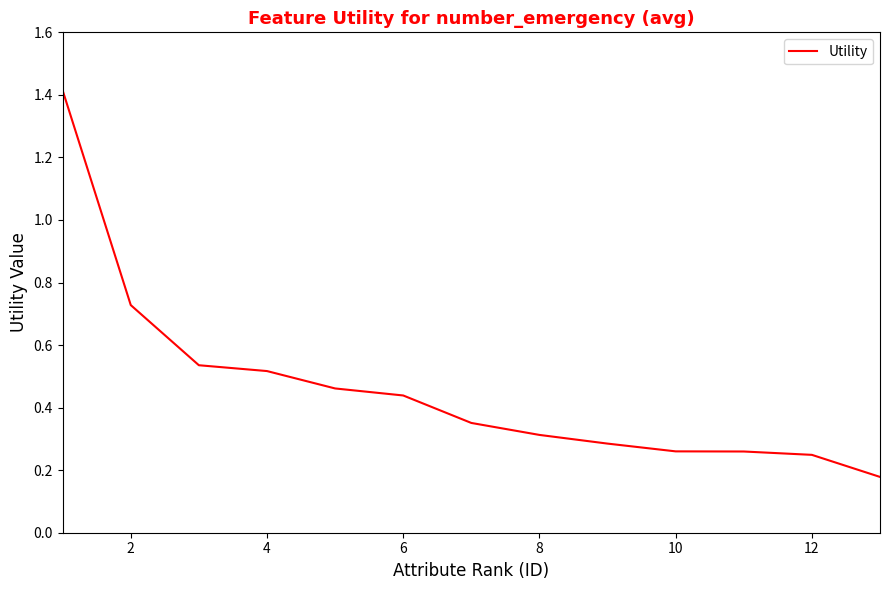

What is the maximum value shown in the chart?

1.4